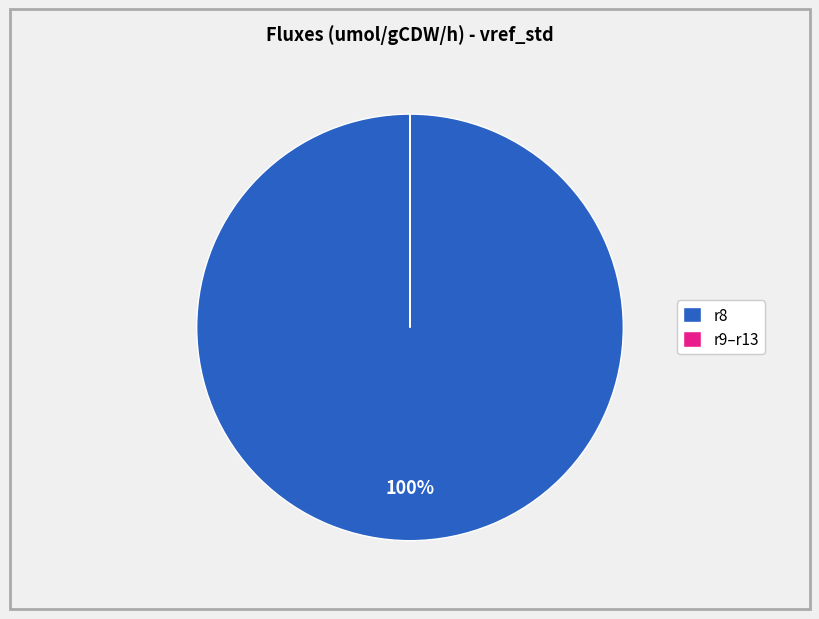

Does any single category account for the majority?

Yes